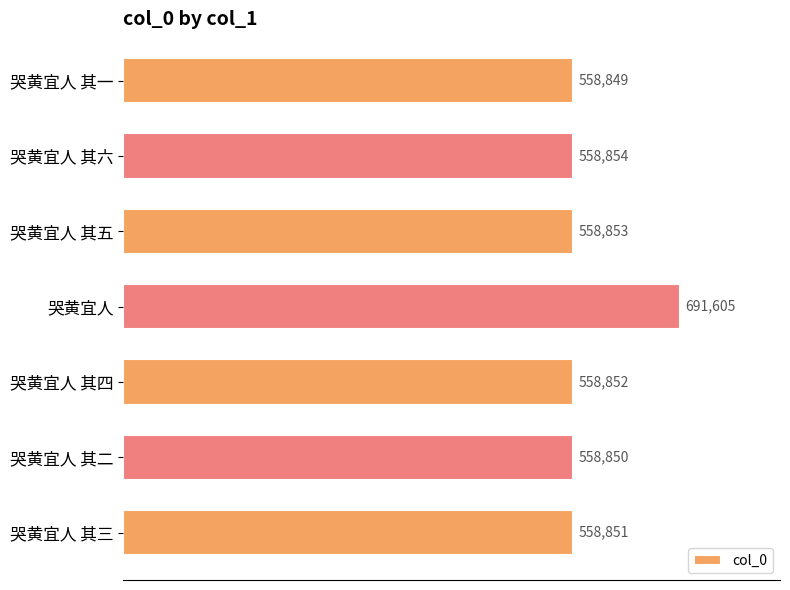

What is the difference between the maximum and minimum values?

132756